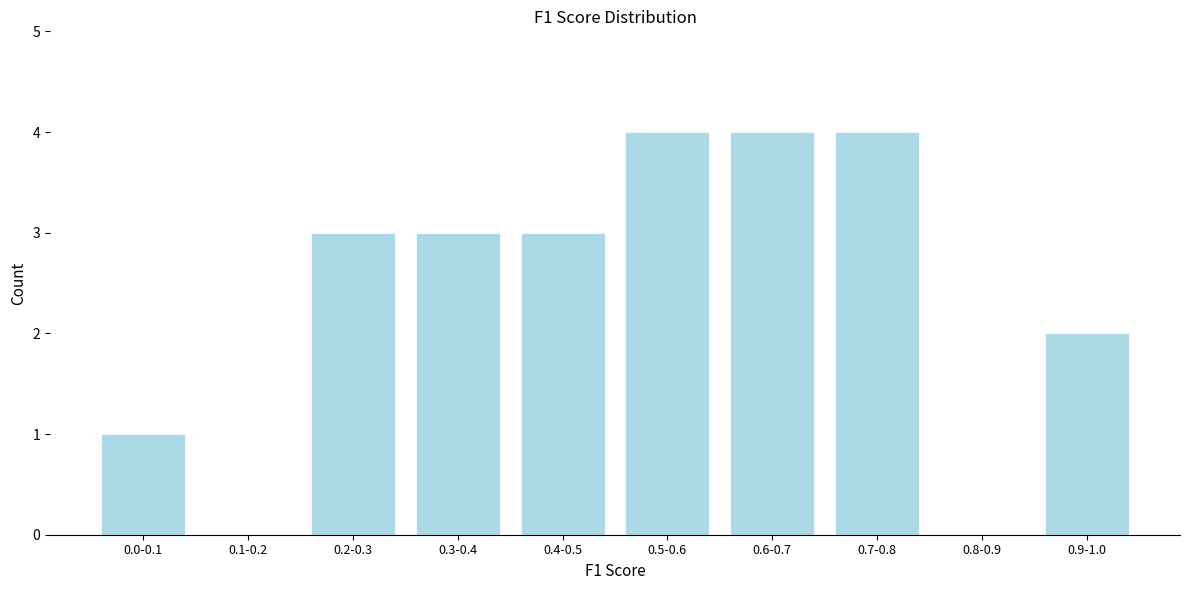

Reading left to right, extract all data points from this chart.

0.0-0.1=1	0.1-0.2=0	0.2-0.3=3	0.3-0.4=3	0.4-0.5=3	0.5-0.6=4	0.6-0.7=4	0.7-0.8=4	0.8-0.9=0	0.9-1.0=2